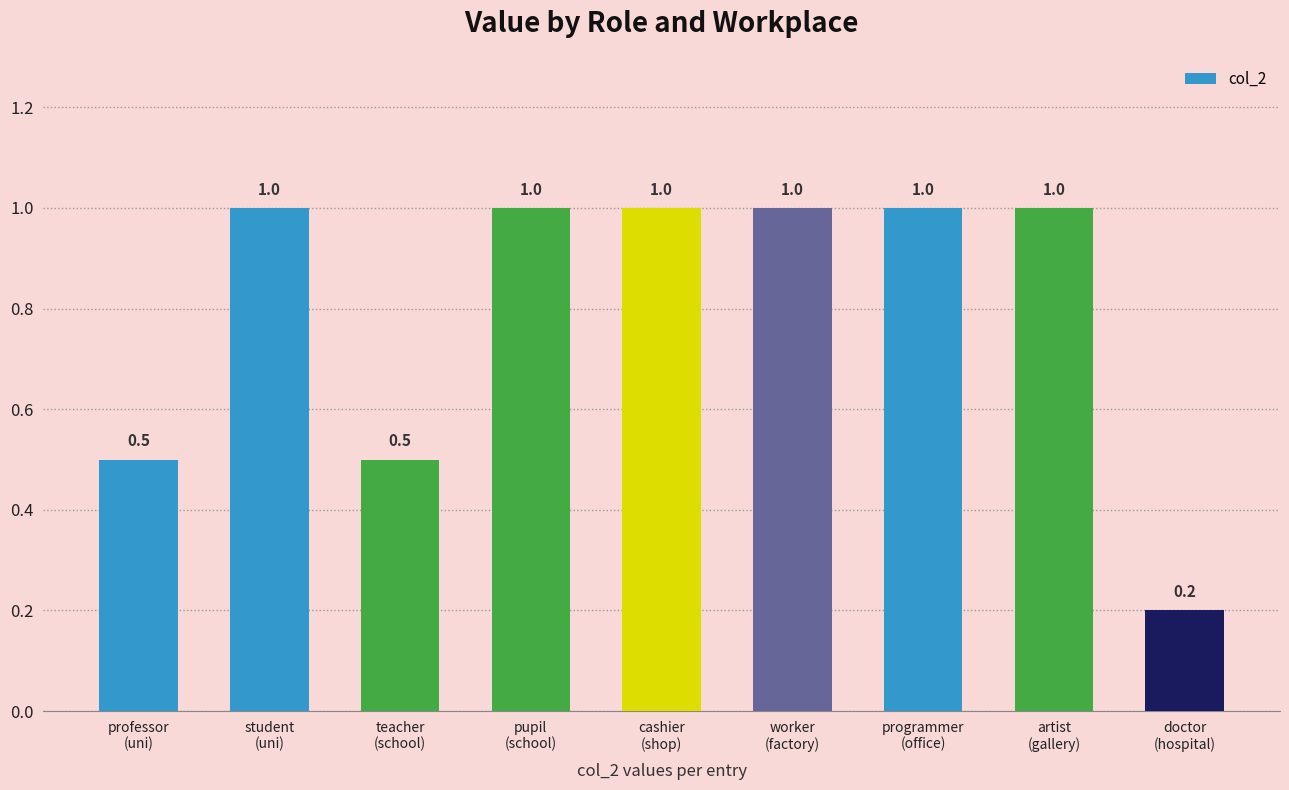

Does the chart contain stacked bars?

No